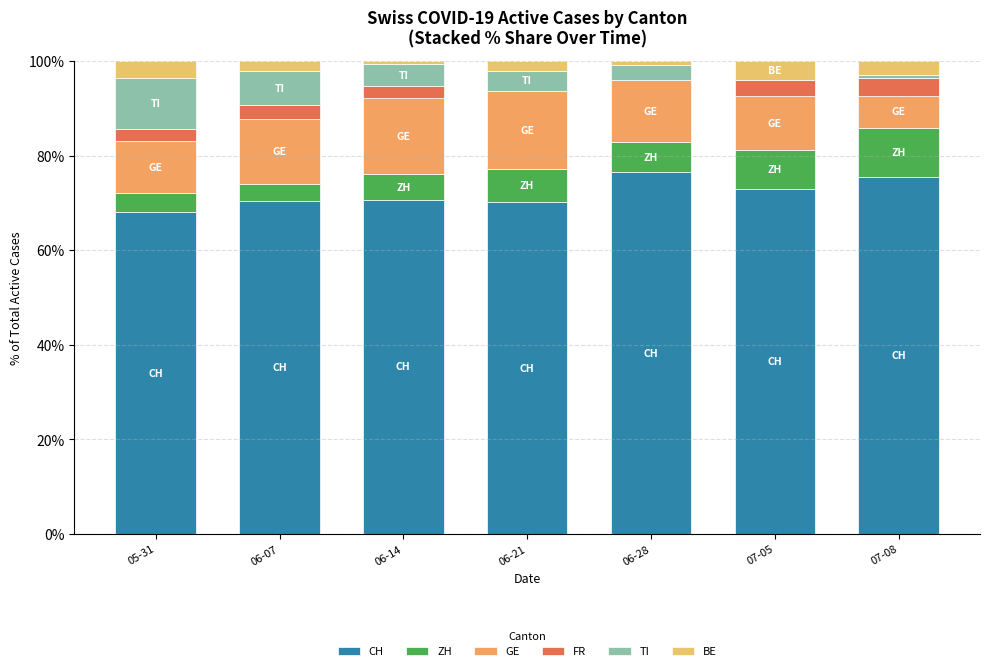

How many data points does each series have?

7